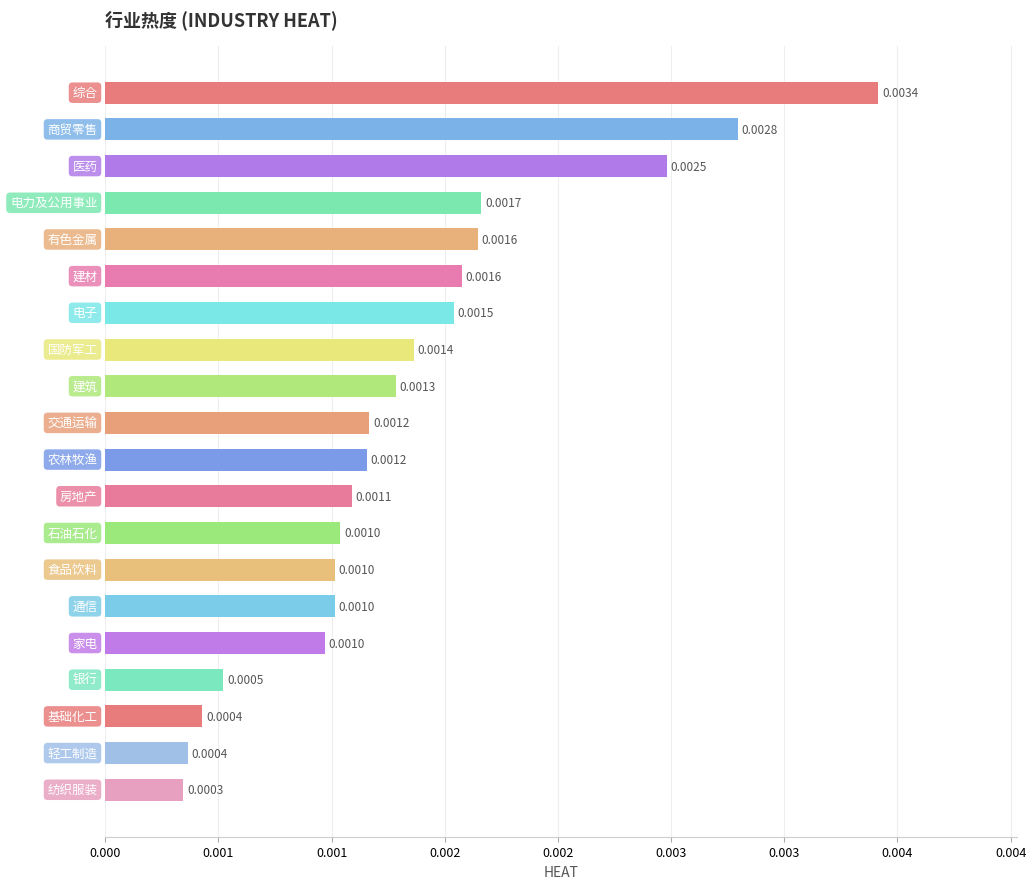

Does the chart contain any negative values?

No